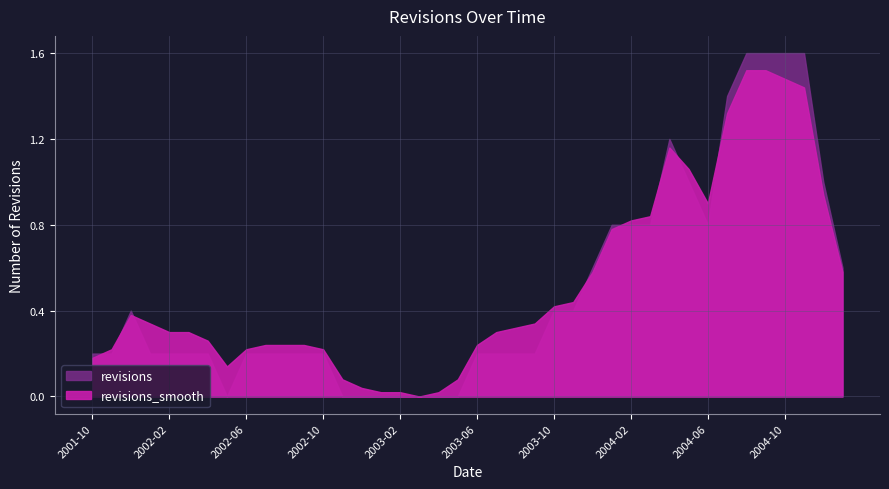

At 2003-09, list the series in order from largest to smallest.

revisions_smooth, revisions